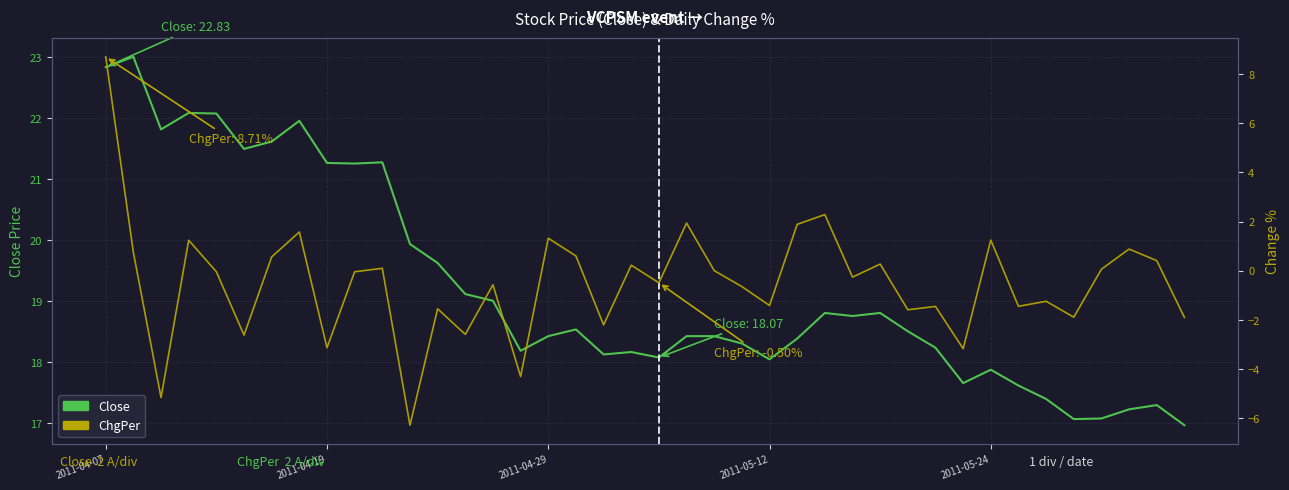

Reading right to left, transcribe all the data shown in this chart.

Close: 17.0	17.3	17.2	17.1	17.1	17.4	17.6	17.9	17.6	18.2	18.5	18.8	18.8	18.8	18.4	18.0	18.3	18.4	18.4	18.1	18.2	18.1	18.5	18.4	18.2	19.0	19.1	19.6	19.9	21.3	21.2	21.3	21.9	21.6	21.5	22.1	22.1	21.8	23.0	22.8
ChgPer: -1.9	0.4	0.9	0.1	-1.9	-1.2	-1.5	1.2	-3.2	-1.5	-1.6	0.3	-0.3	2.3	1.9	-1.4	-0.7	0.0	1.9	-0.5	0.2	-2.2	0.6	1.3	-4.3	-0.6	-2.6	-1.6	-6.3	0.1	-0.0	-3.1	1.6	0.6	-2.6	-0.0	1.2	-5.2	0.7	8.7